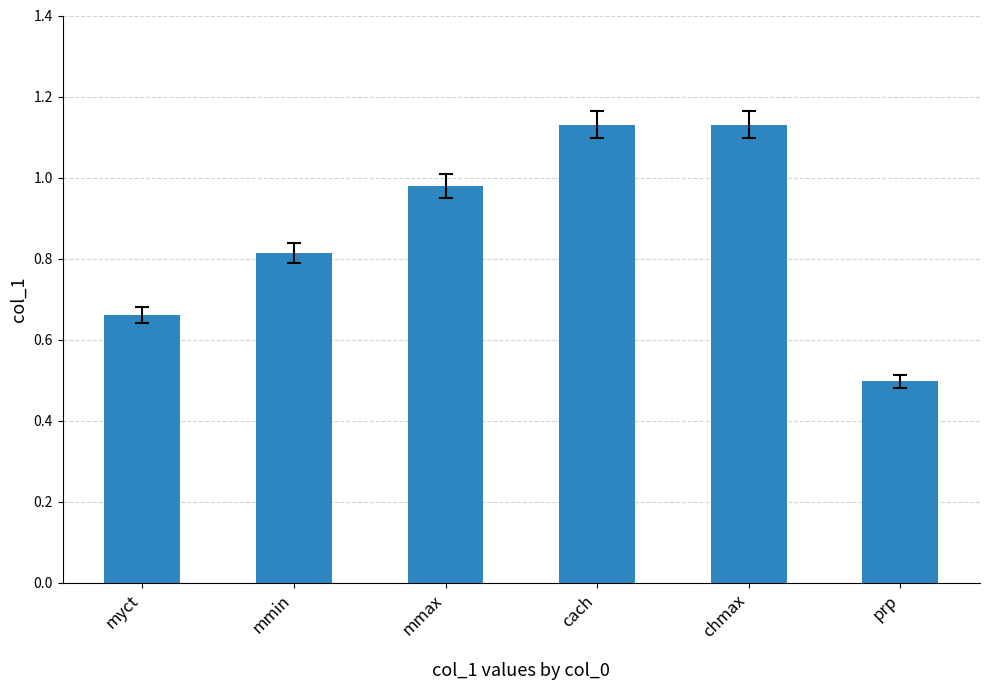

What position from the left is mmin?

2